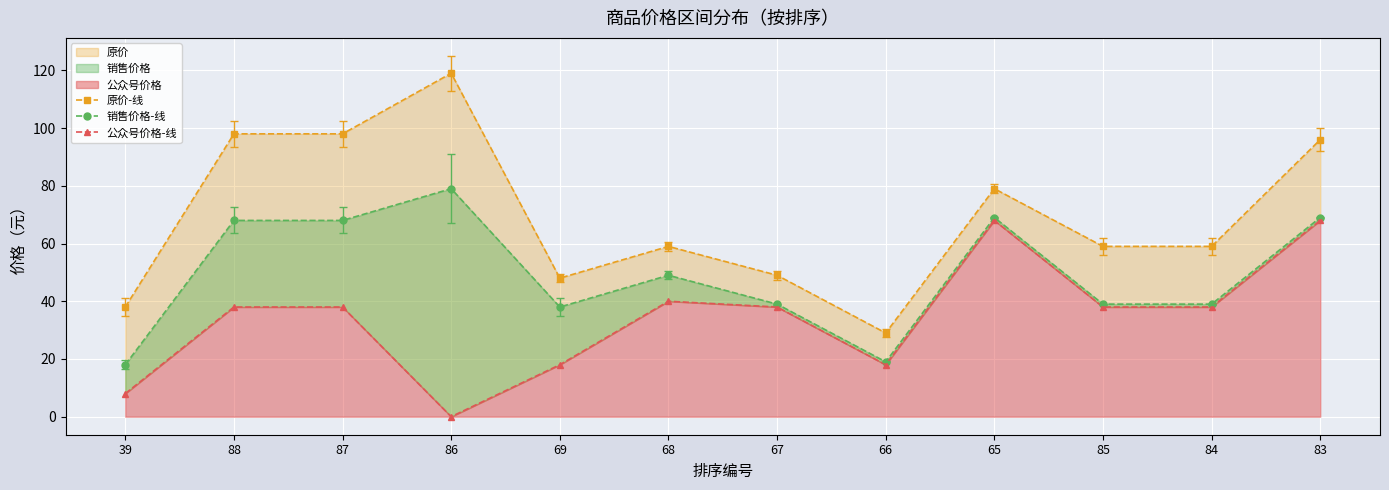

What is the label of the 11th point from the right?

88